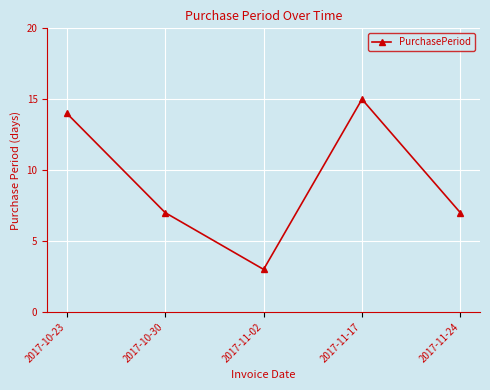

What is the sum of the values at 2017-11-17 and 2017-10-30?

22